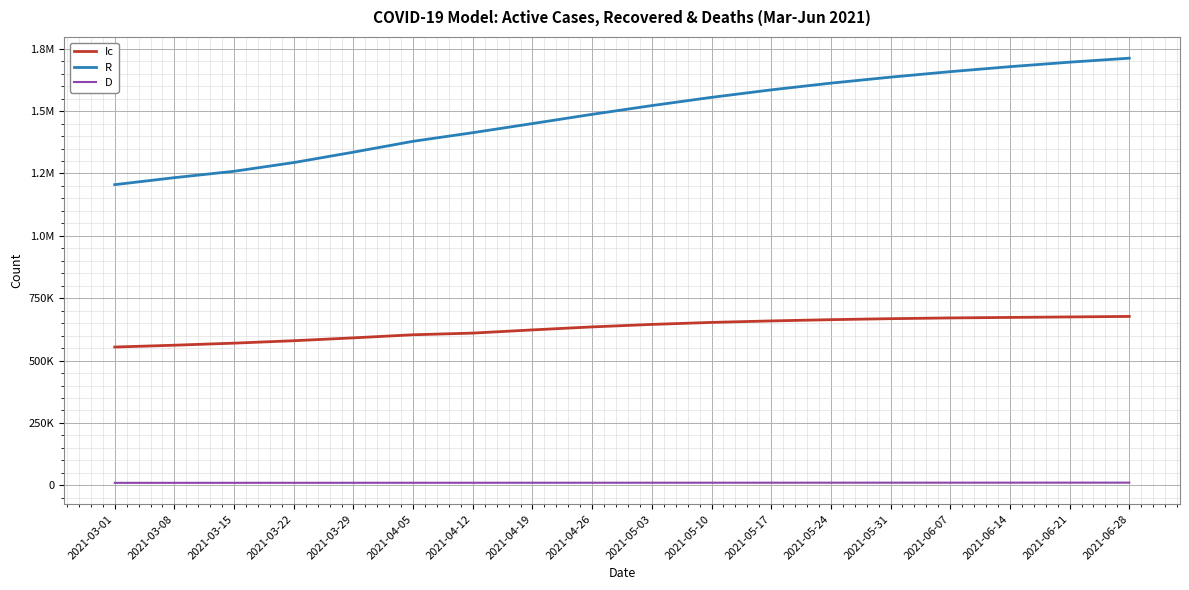

Which series has the largest range (max minus min)?

R